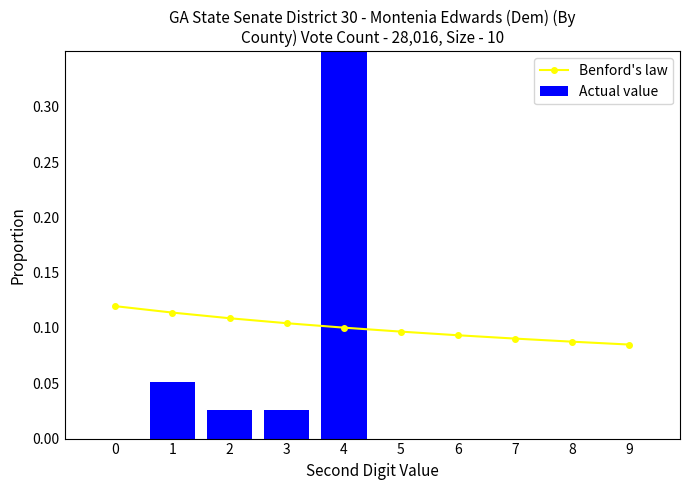

The Actual value series shows -0.5 at 6. True or false?

False